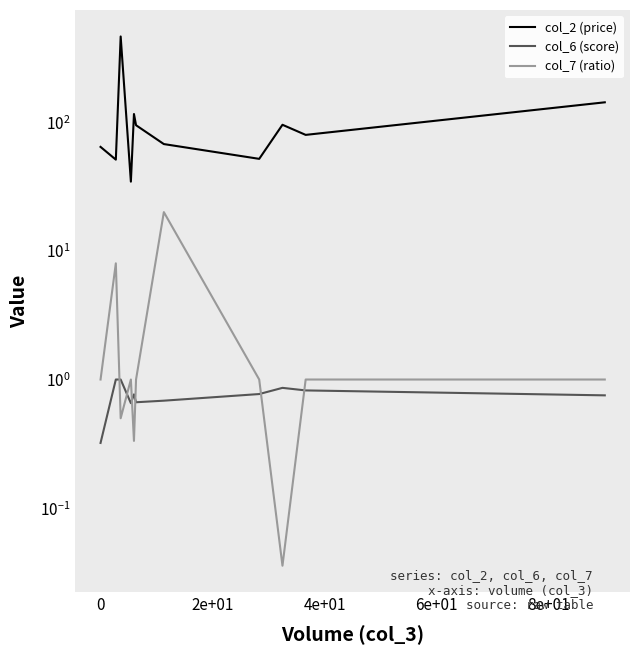

Reading left to right, list all the values displayed in this chart.

col_2 (price): 64.3	51.2	463.7	34.5	115.7	94.7	67.6	51.9	95.5	79.7	142.7
col_6 (score): 0.3	1.0	1.0	0.7	0.8	0.7	0.7	0.8	0.9	0.8	0.8
col_7 (ratio): 1.0	8.0	0.5	1.0	0.3	1.0	20.0	1.0	0.0	1.0	1.0